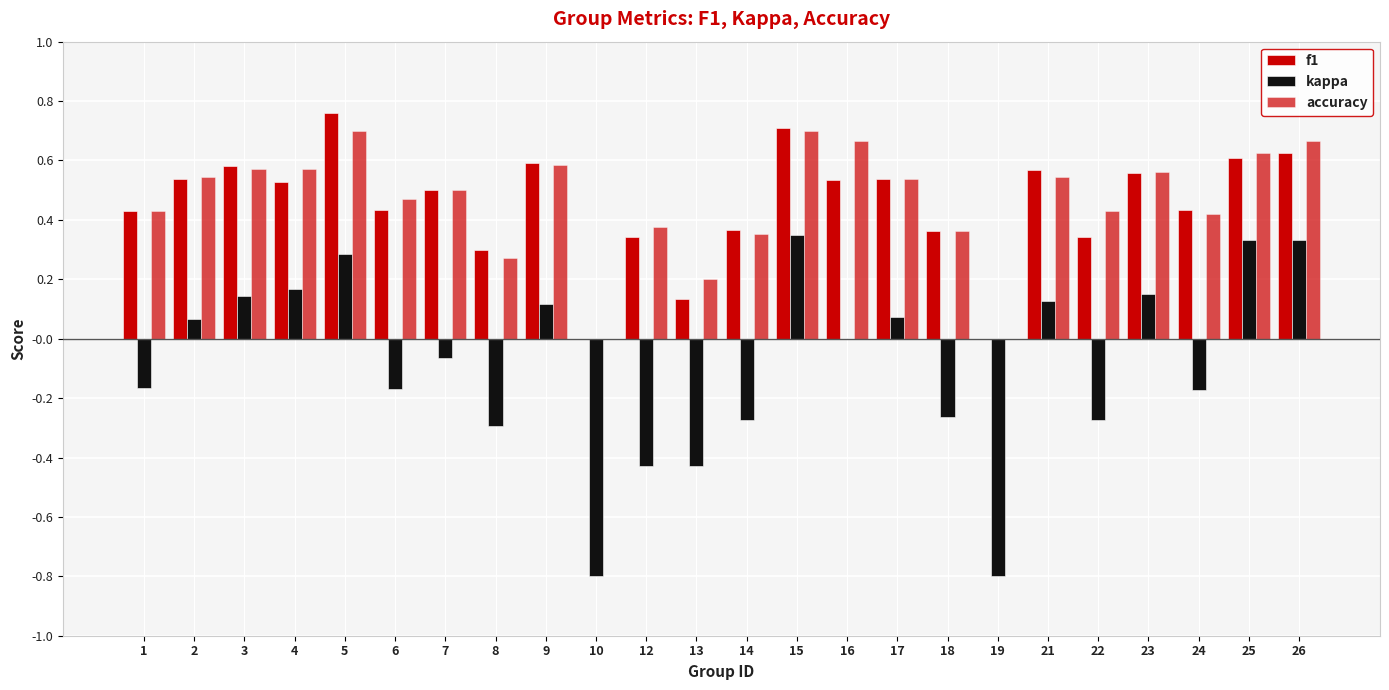

What is the sum of all kappa values?

-2.0